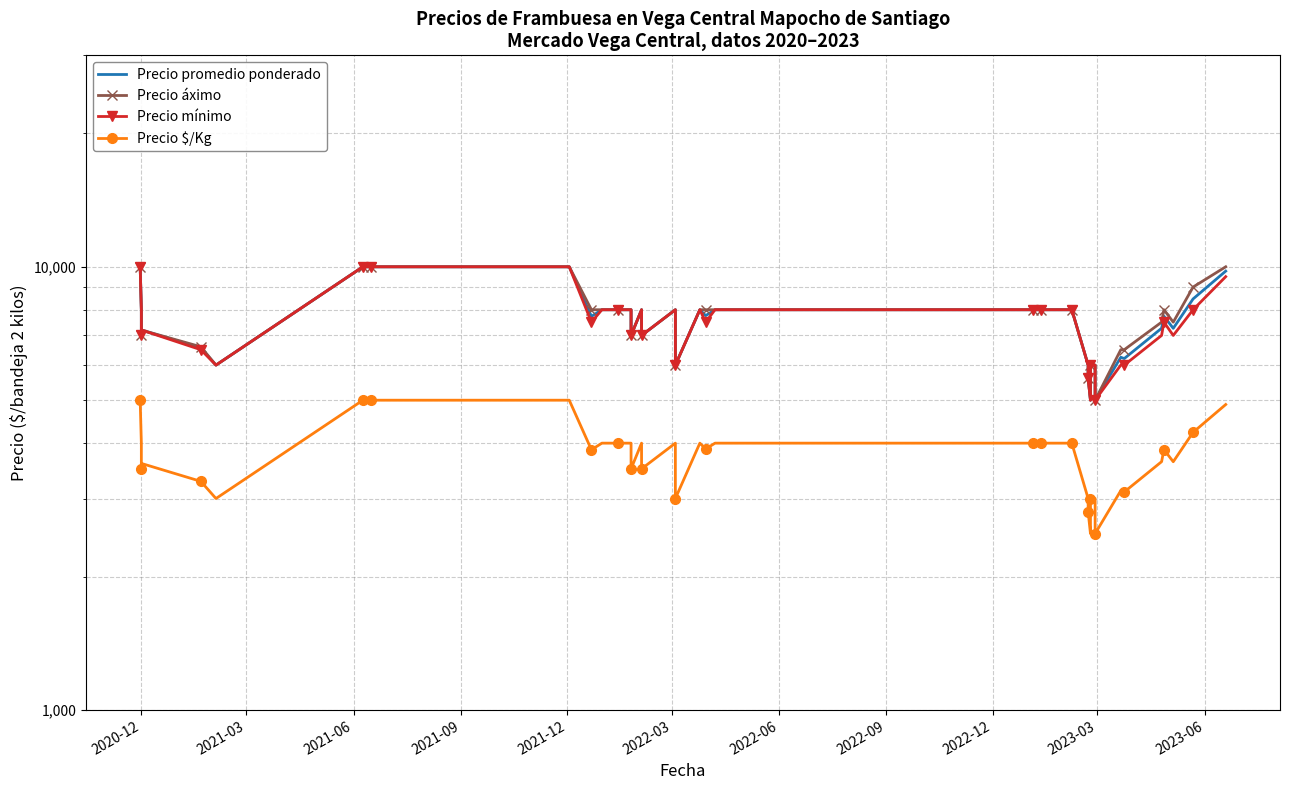

Reading right to left, extract all data points from this chart.

Precio promedio ponderado: 9778	8462	7264	7736	7266	6208	6250	5000	6000	6000	5000	5600	6000	8000	8000	8000	8000	8000	8000	7759	8000	6000	8000	7000	8000	7000	8000	8000	8000	7730	10000	10000	10000	10000	6000	6560	7200	7000	8000	10000
Precio áximo: 10000	9000	7500	8000	7500	6500	6500	5000	6000	6000	5000	5600	6000	8000	8000	8000	8000	8000	8000	8000	8000	6000	8000	7000	8000	7000	8000	8000	8000	8000	10000	10000	10000	10000	6000	6600	7200	7000	8000	10000
Precio mínimo: 9500	8000	7000	7500	7000	6000	6000	5000	6000	6000	5000	5600	6000	8000	8000	8000	8000	8000	8000	7500	8000	6000	8000	7000	8000	7000	8000	8000	8000	7500	10000	10000	10000	10000	6000	6500	7200	7000	8000	10000
Precio $/Kg: 4889	4231	3632	3868	3633	3104	3125	2500	3000	3000	2500	2800	3000	4000	4000	4000	4000	4000	4000	3880	4000	3000	4000	3500	4000	3500	4000	4000	4000	3865	5000	5000	5000	5000	3000	3280	3600	3500	4000	5000